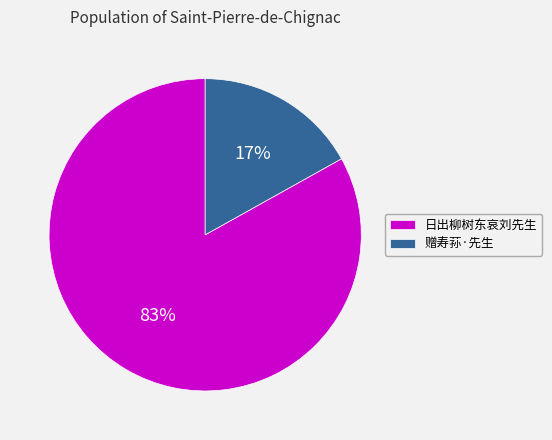

To the nearest percent, what portion does 赠寿荪·先生 represent?

17%